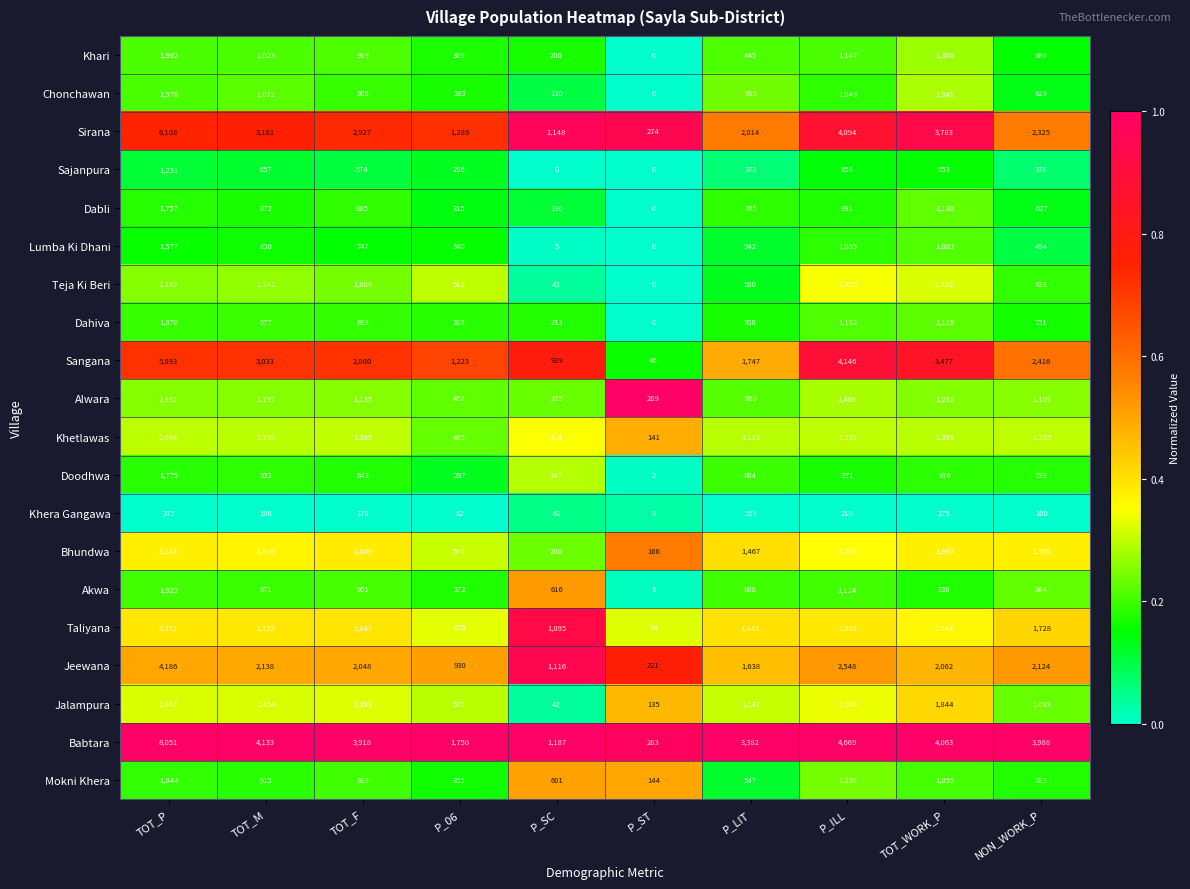

What is the difference between the Khetlawas values at P_06 and P_ILL?

1086